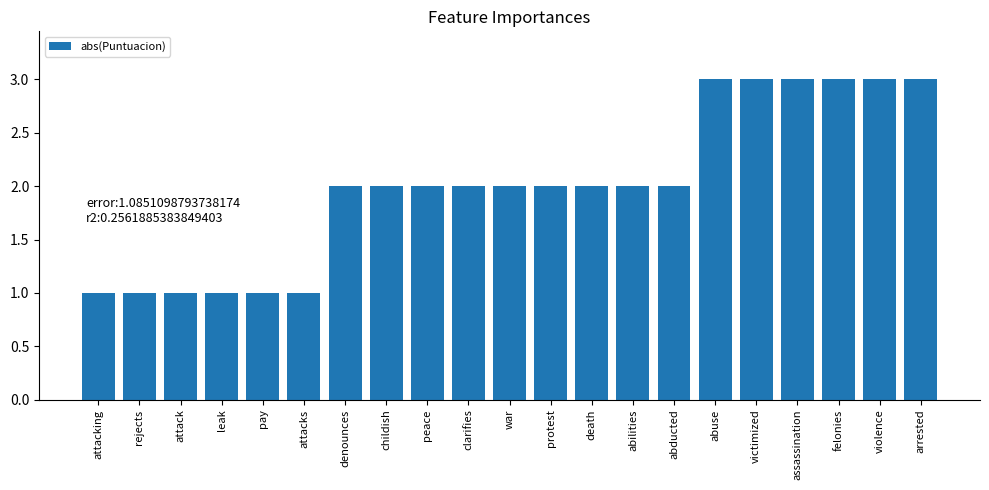

What is the label of the 4th bar from the right?

assassination